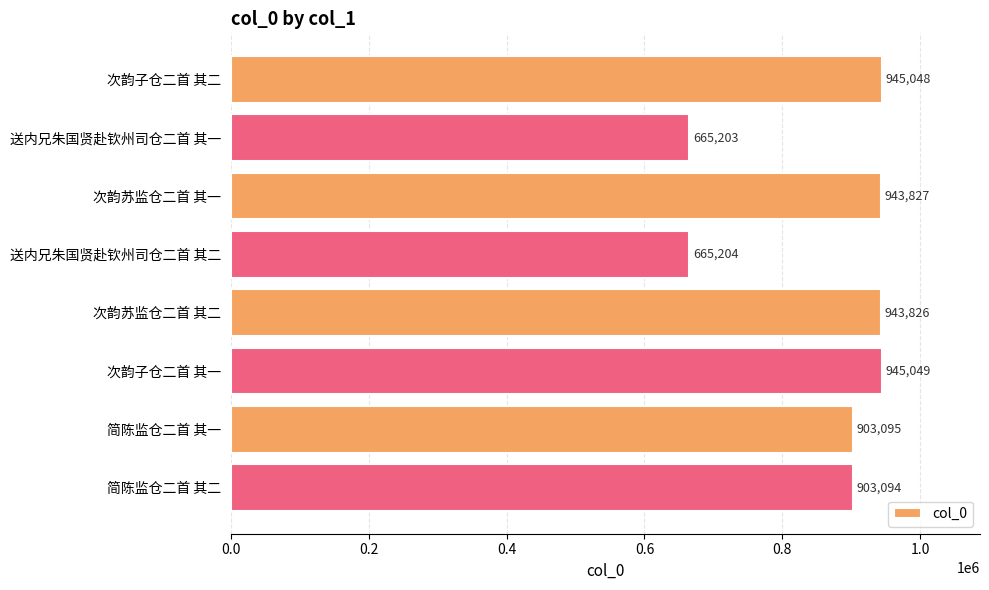

What is the ratio of the value at 送内兄朱国贤赴钦州司仓二首 其一 to the value at 次韵苏监仓二首 其一?

0.7